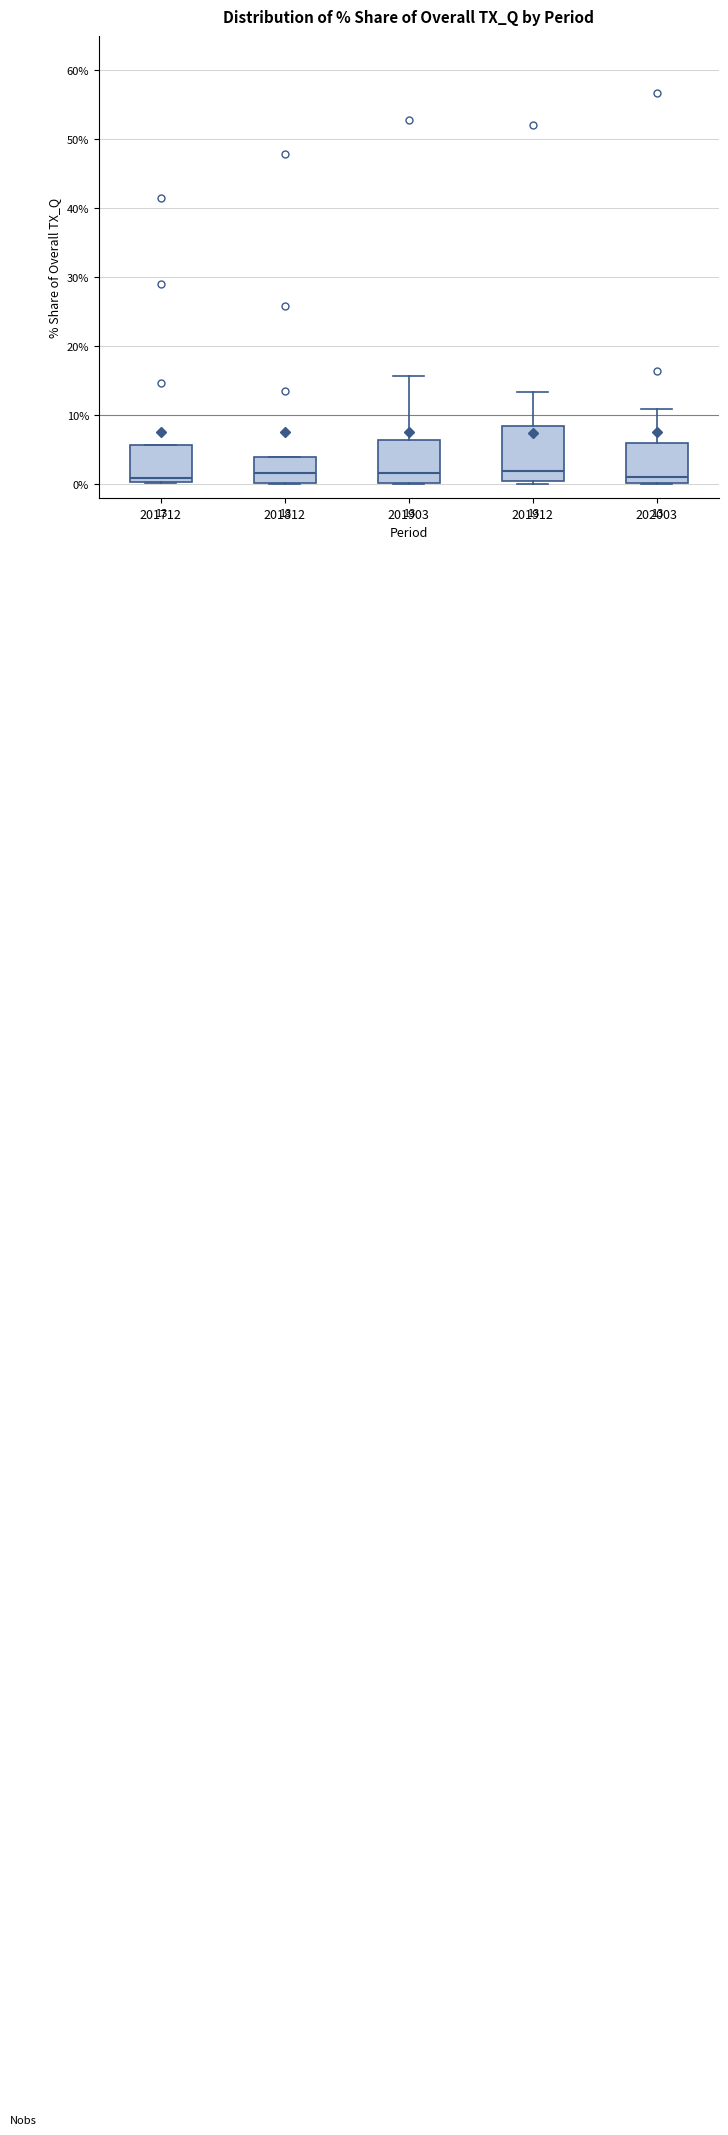

Which box is the tallest, from its lower edge to its upper edge?

201912